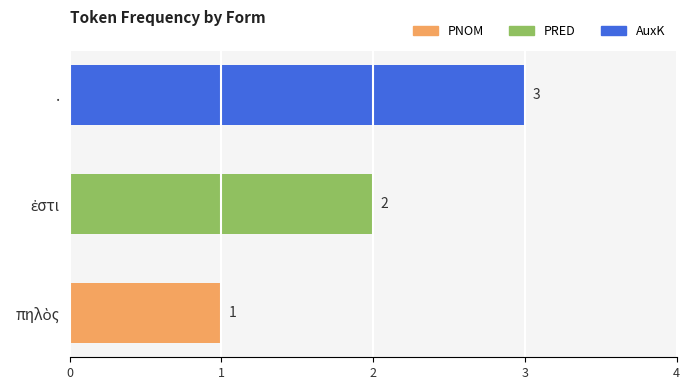

What is the greatest value displayed?

3